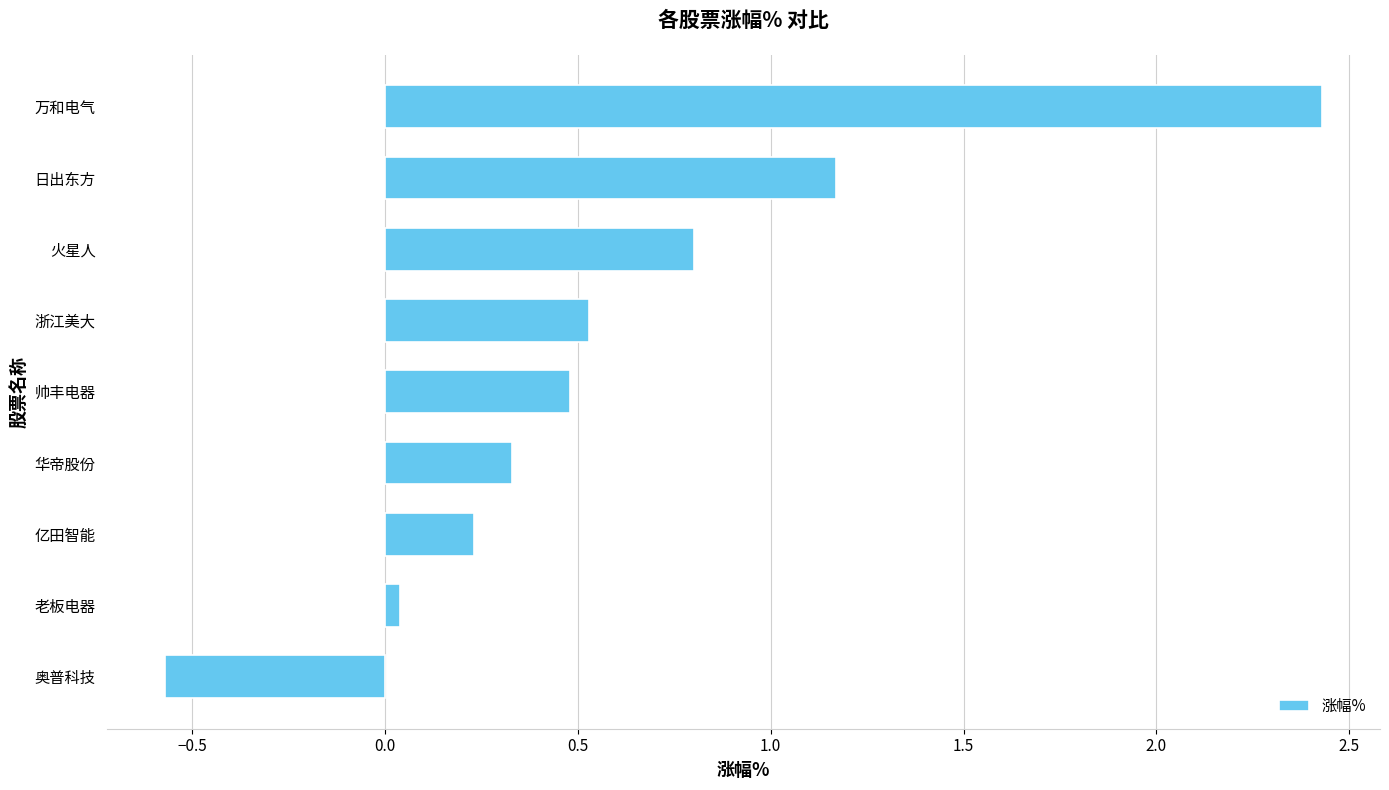

At which label is the value closest to 0?

老板电器